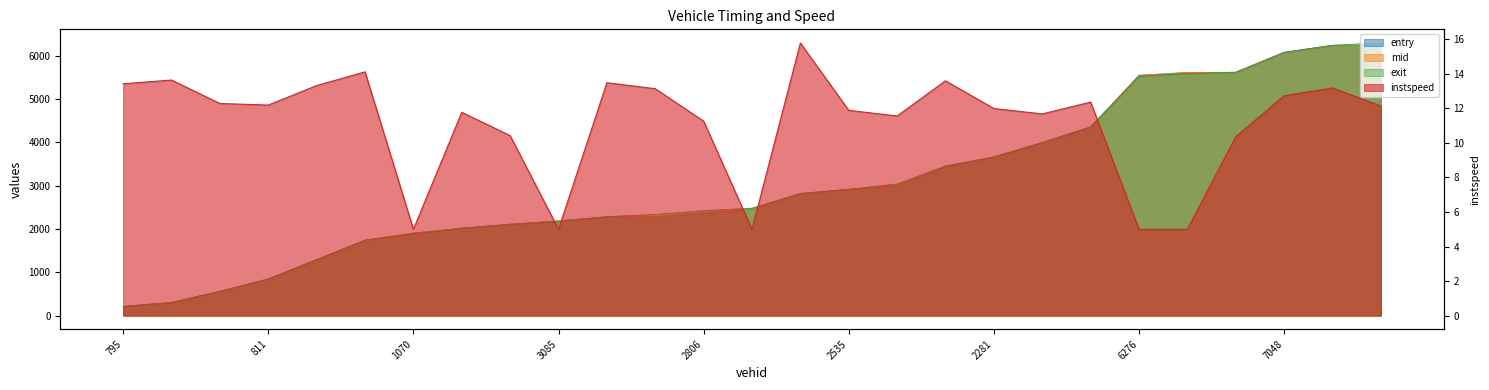

List the labels in order of exit value, largest first.

6795, 6815, 7048, 5082, 4794, 6276, 5055, 5077, 2281, 3895, 3066, 2535, 2799, 3064, 2806, 2544, 2804, 3085, 2810, 2789, 1070, 1078, 1920, 811, 1909, 1077, 795